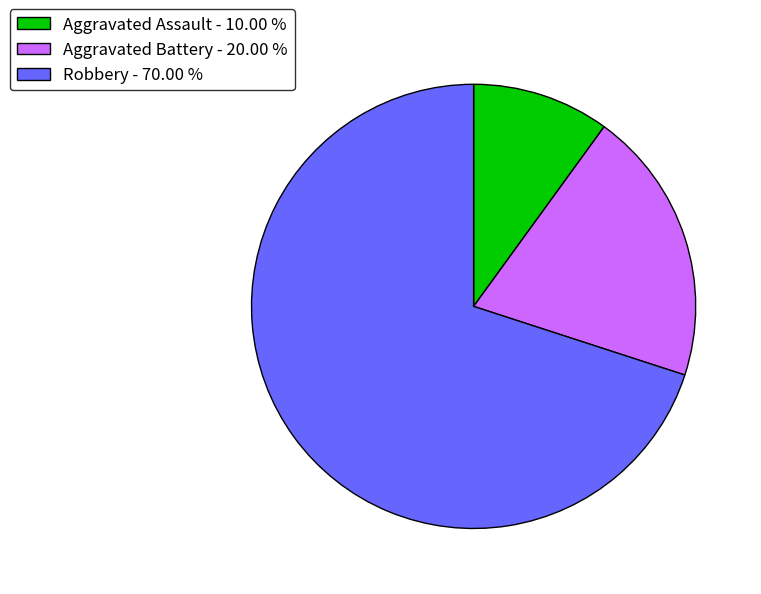

Approximately how many times larger is the value at Aggravated Battery - 20.00 % compared to Robbery - 70.00 %?

0.3